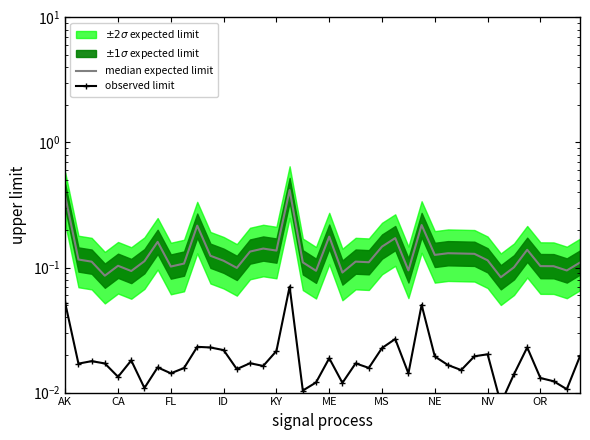

How many lines are shown in the chart?

2